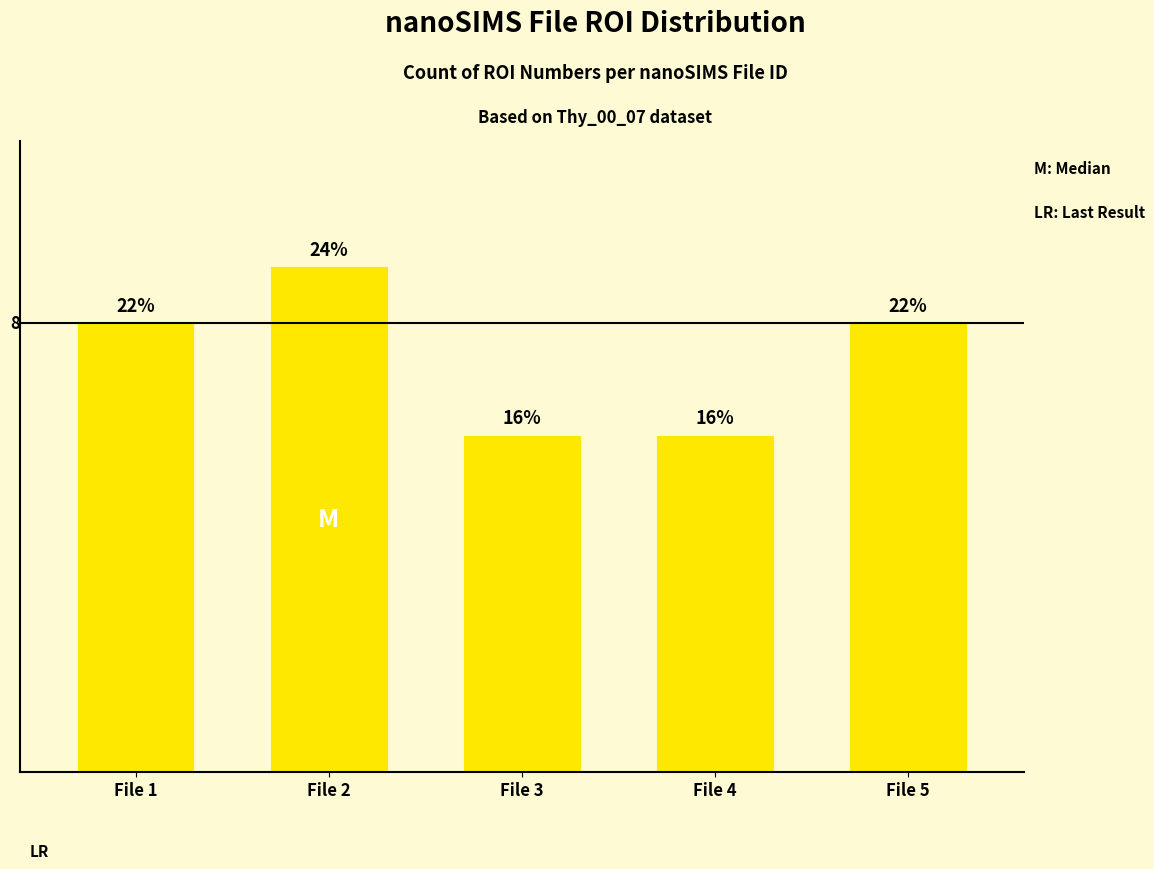

Reading left to right, extract all data points from this chart.

File 1=8	File 2=9	File 3=6	File 4=6	File 5=8